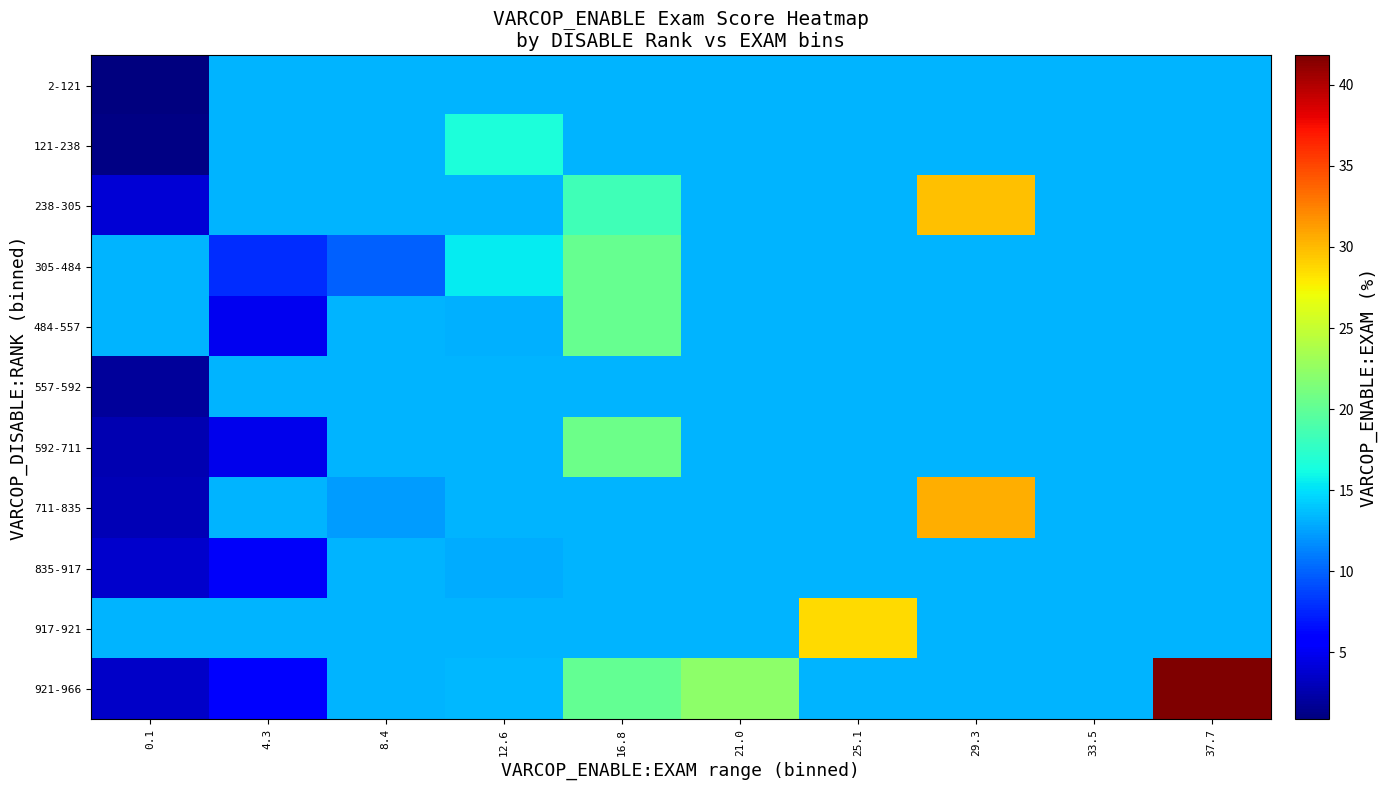

At how many categories does at least one series exceed 19?

5